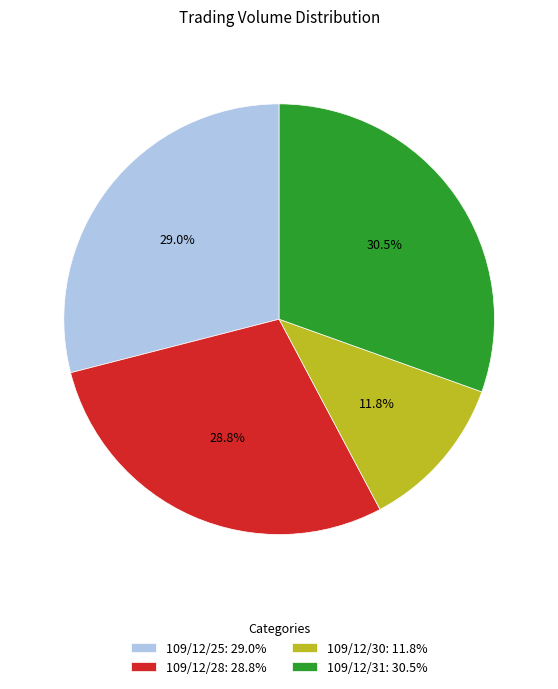

How many segments does this pie chart have?

4